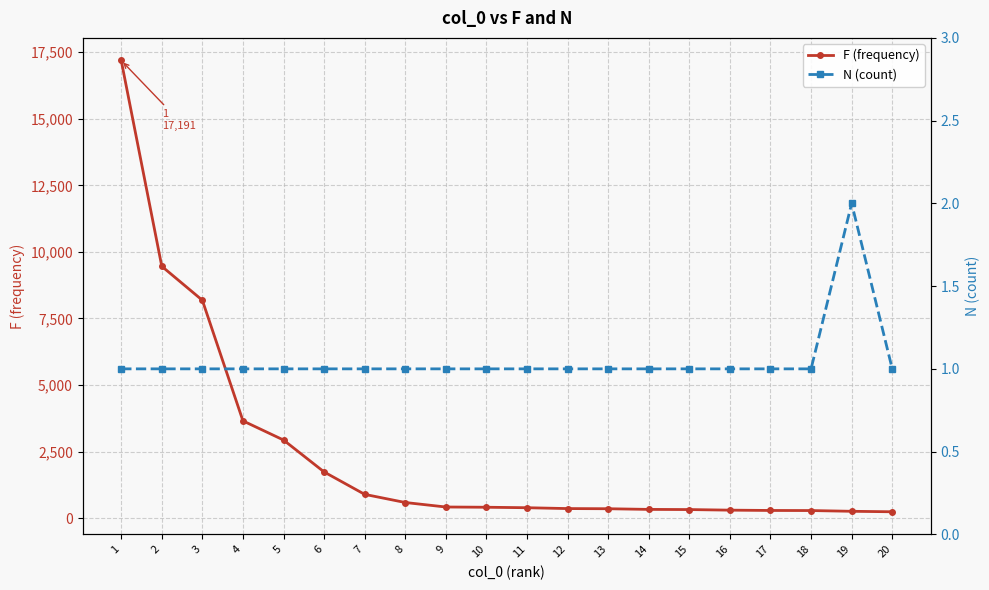

What is the sum of all F (frequency) values?

48549